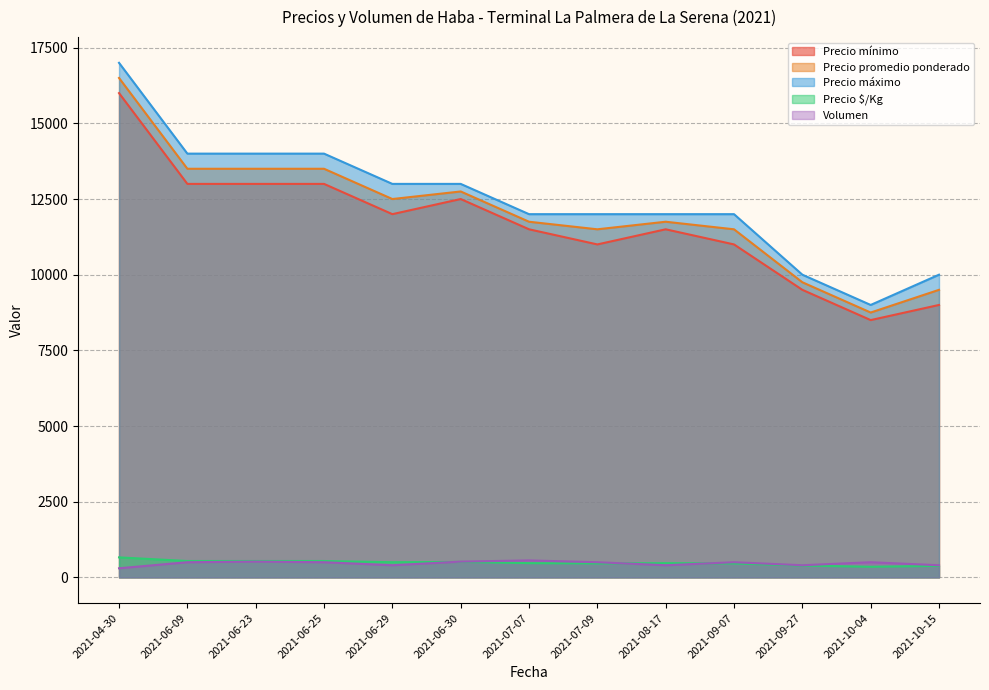

What is the maximum value shown in the chart?

17000